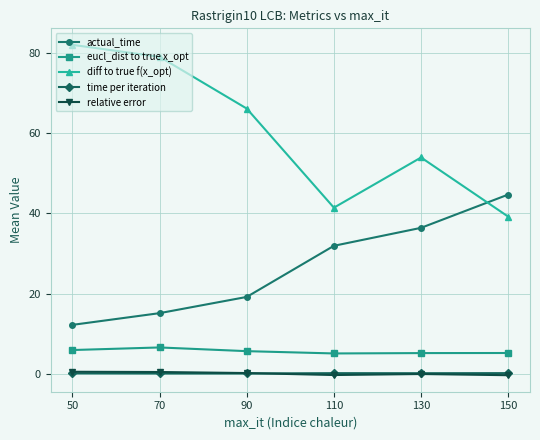

What is the total value across all series at 90?

91.6